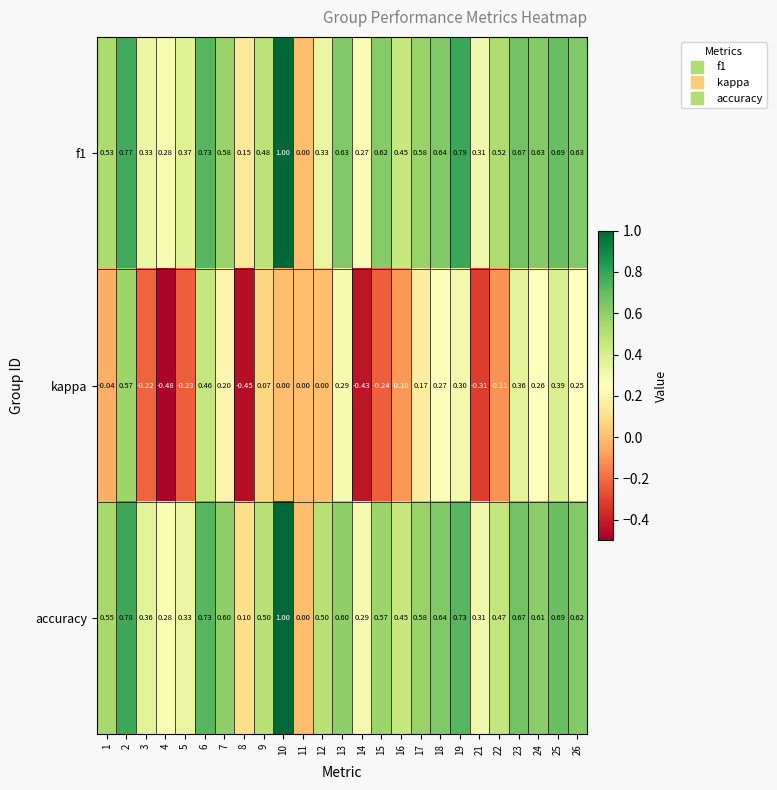

Which series has the largest total across all categories?

f1